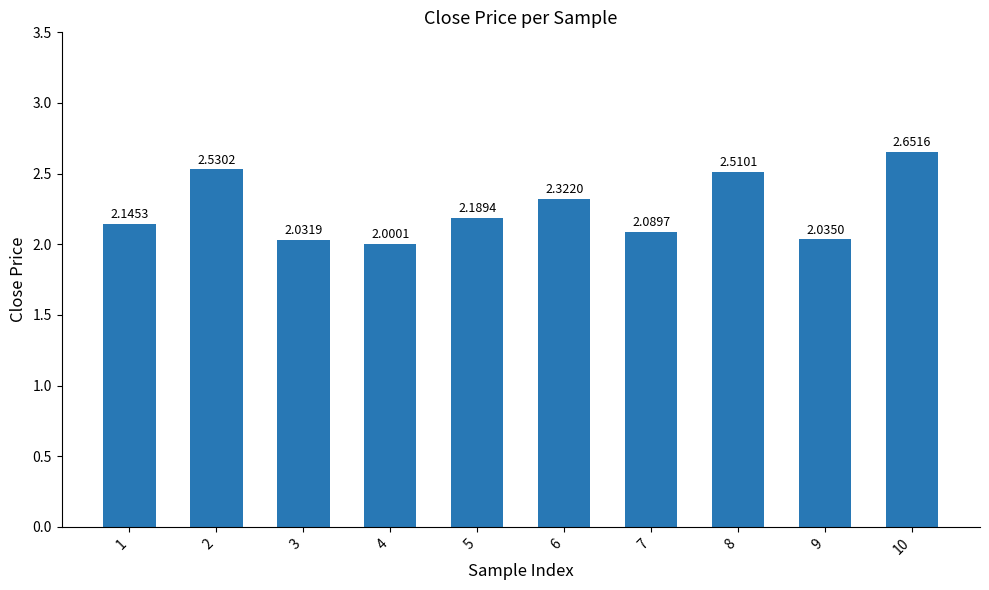

How many bars are there in total?

10